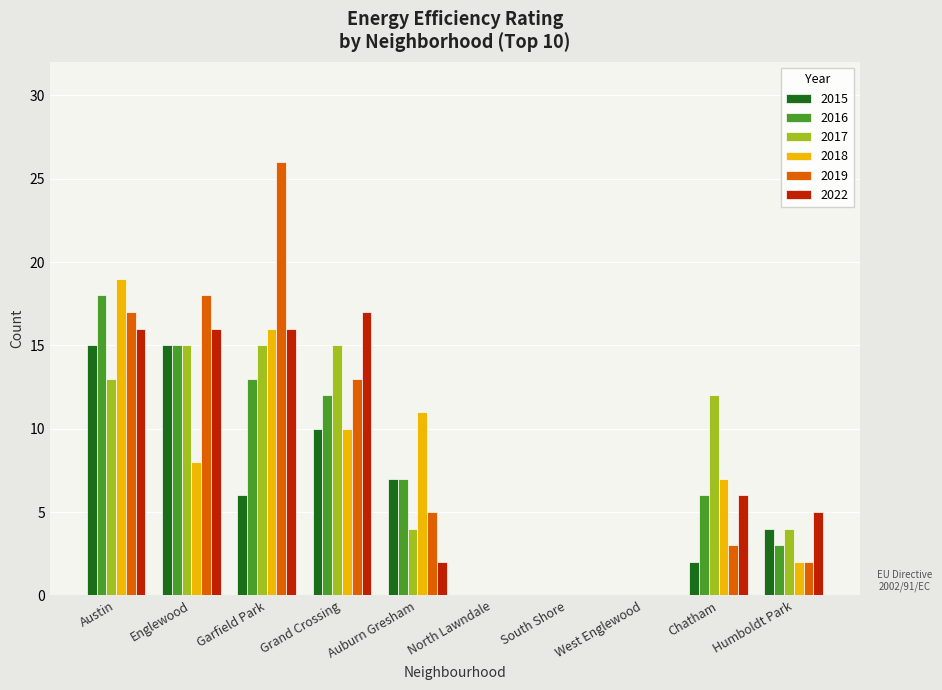

Is the value of 2016 at Garfield Park greater than the value of 2022 at West Englewood?

Yes